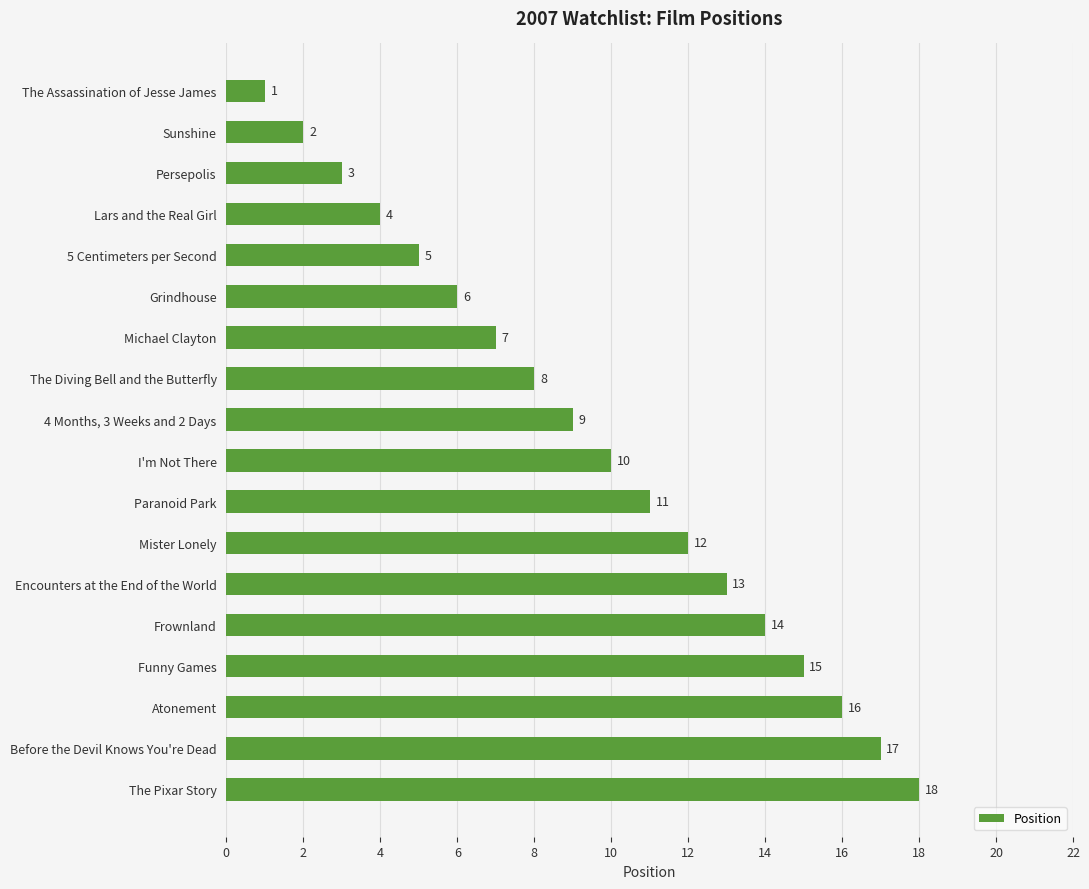

How many distinct data groups are displayed?

1